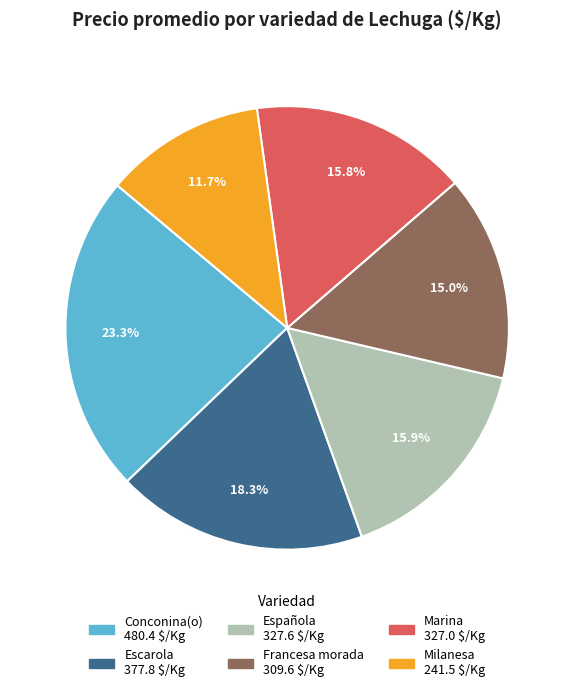

Does any single category account for the majority?

No